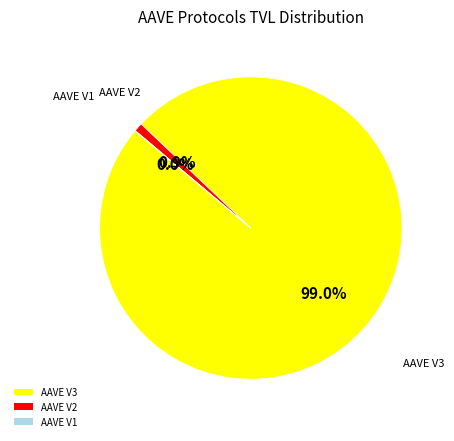

Which slice represents more than half of the pie?

AAVE V3